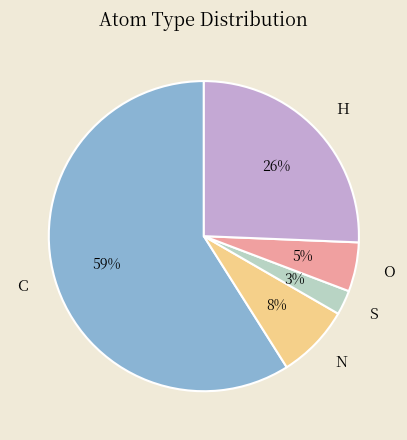

Which slice is the largest?

C